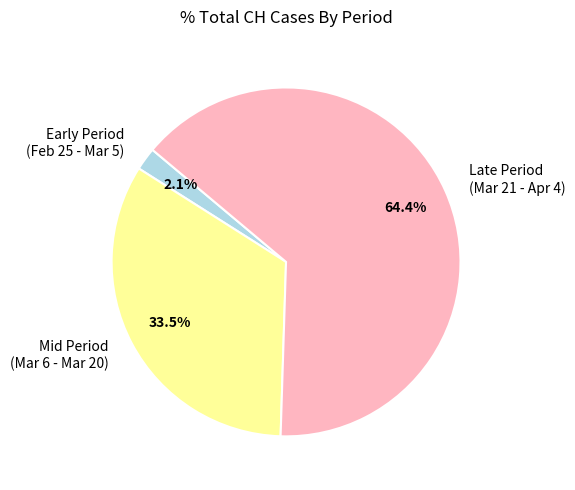

Between Early Period (Feb 25 - Mar 5) and Mid Period (Mar 6 - Mar 20), which is larger?

Mid Period (Mar 6 - Mar 20)